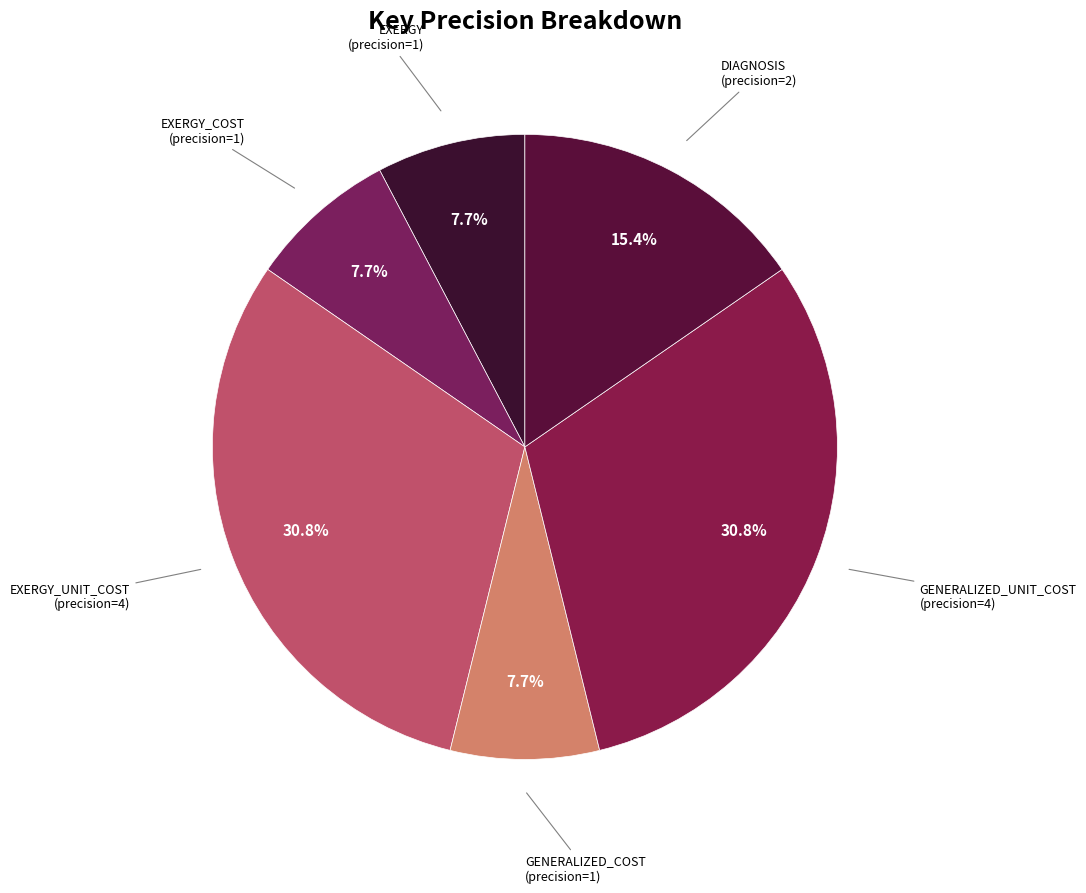

How many segments does this pie chart have?

6